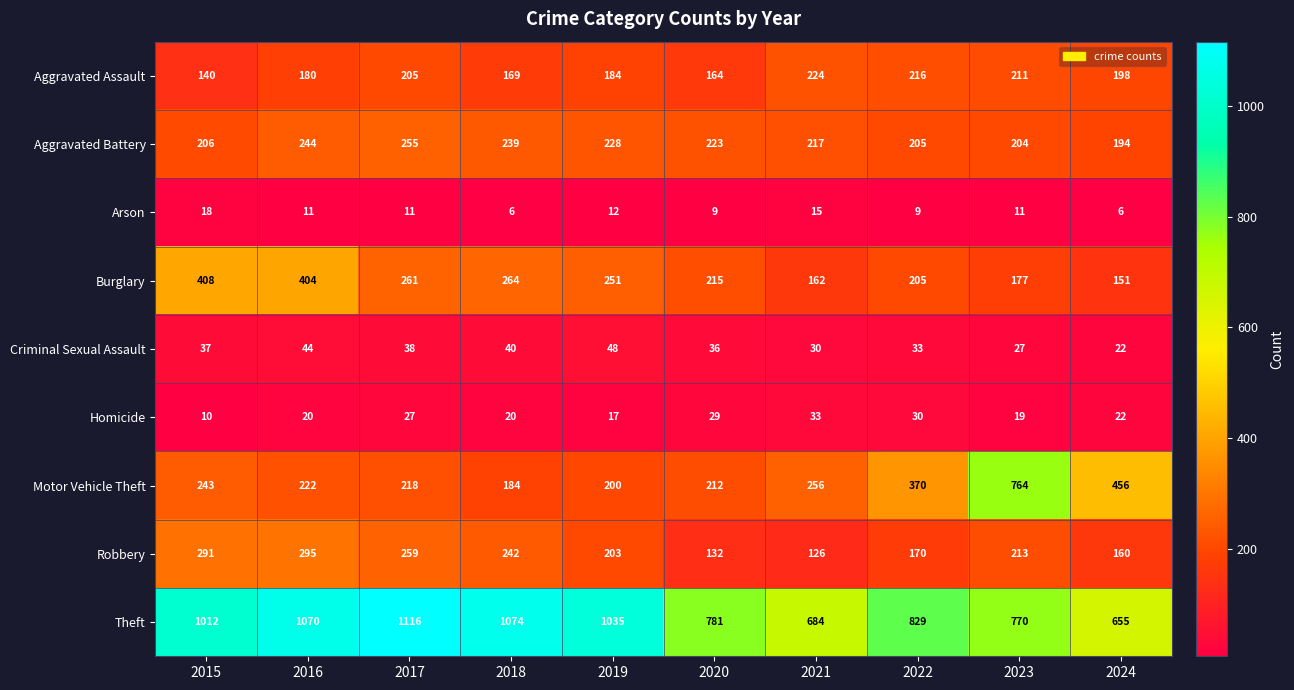

What is the maximum value for Aggravated Battery?

255